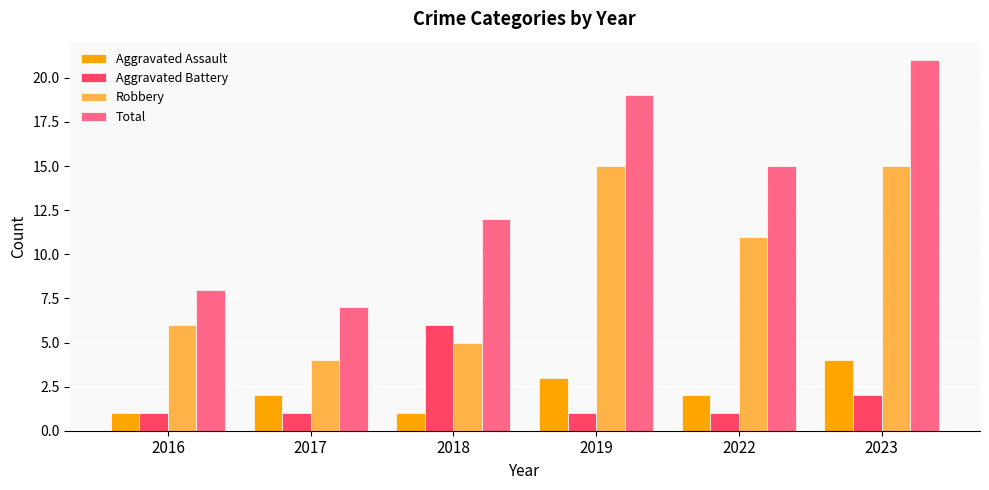

What is the difference between the maximum and minimum values in the Aggravated Battery series?

5